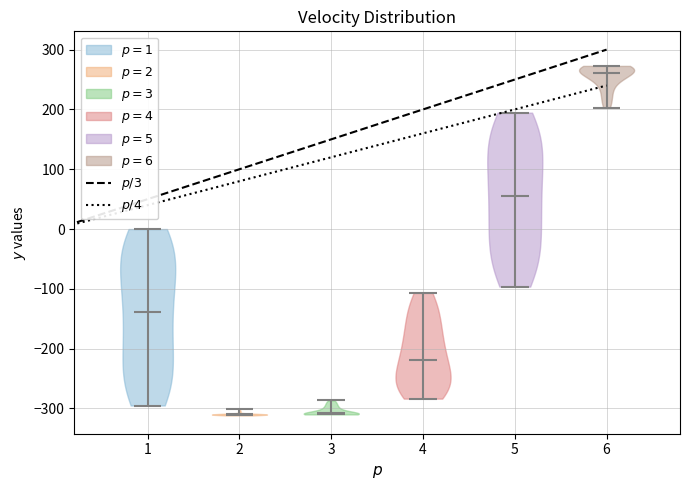

Reading left to right, read every violin against the y-axis: where its median line is, and the lowest and highest points it reaches. The values are not printed on the chart, so give them approximately, as read against the axis.

1: median line -140, lowest point -300, highest point 0
2: median line -310, lowest point -310, highest point -300
3: median line -310, lowest point -310, highest point -290
4: median line -220, lowest point -280, highest point -110
5: median line 60, lowest point -100, highest point 190
6: median line 260, lowest point 200, highest point 270